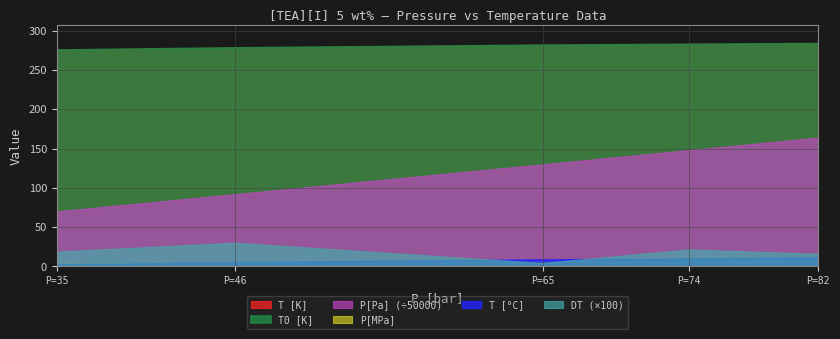

What is the difference between the highest and lowest values at P=74?

275.9